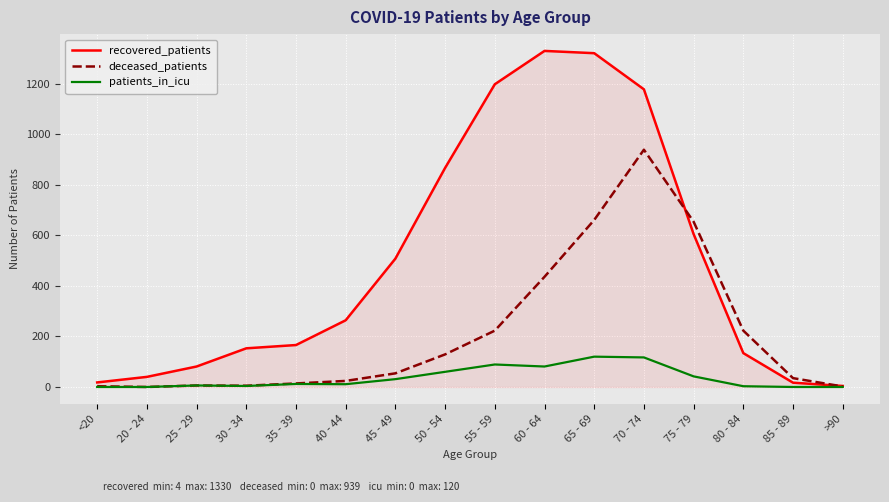

At which category is the sum across all series the highest?

70 - 74